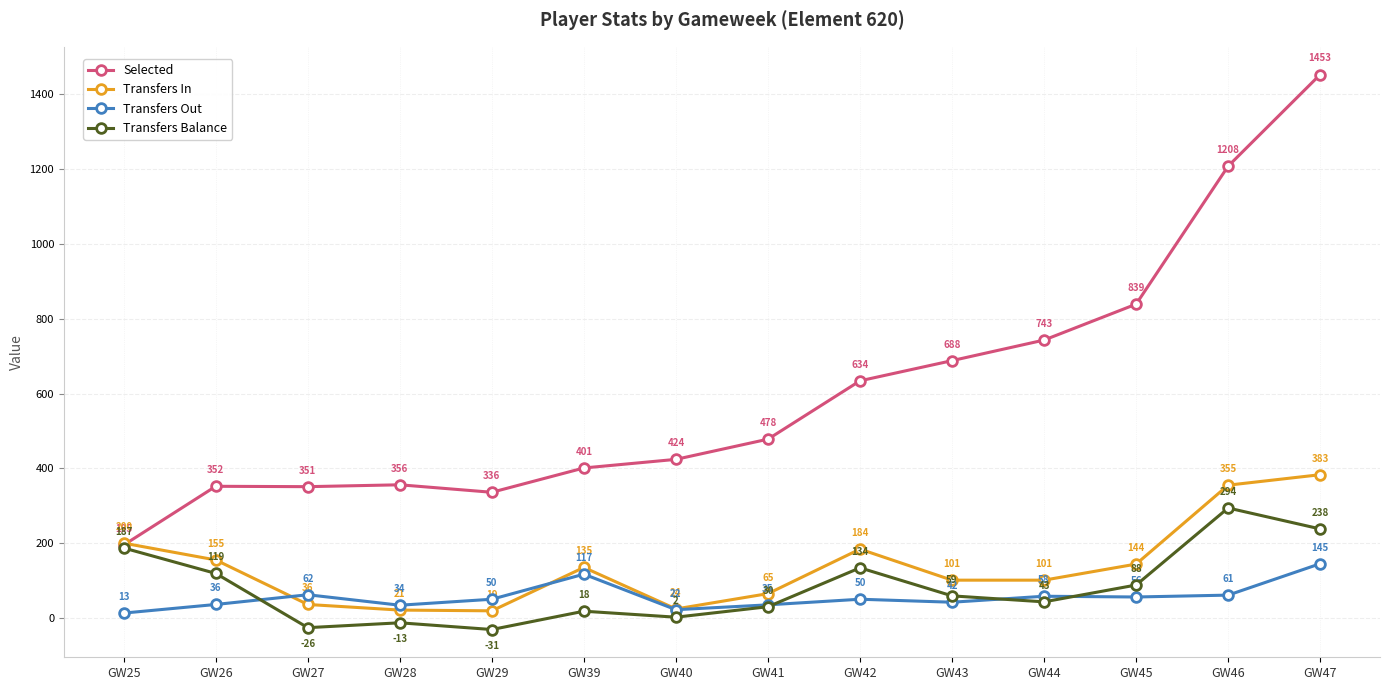

What is the total value across all series at GW43?

890